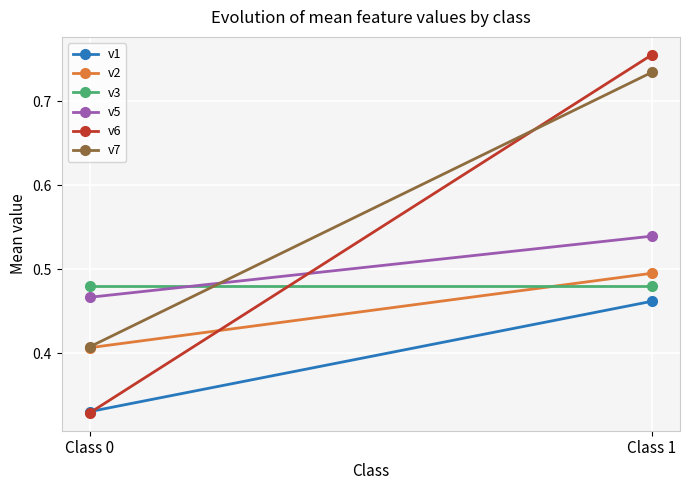

Rank the series at Class 1 from lowest to highest value.

v1, v3, v2, v5, v7, v6